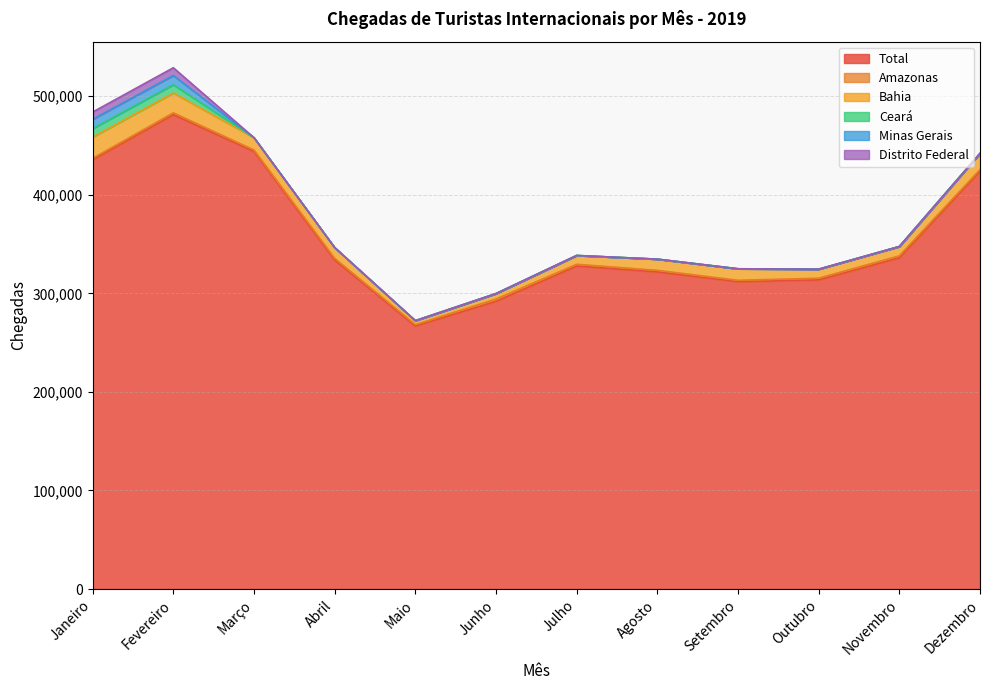

What is the total value across all series at Julho?

338417